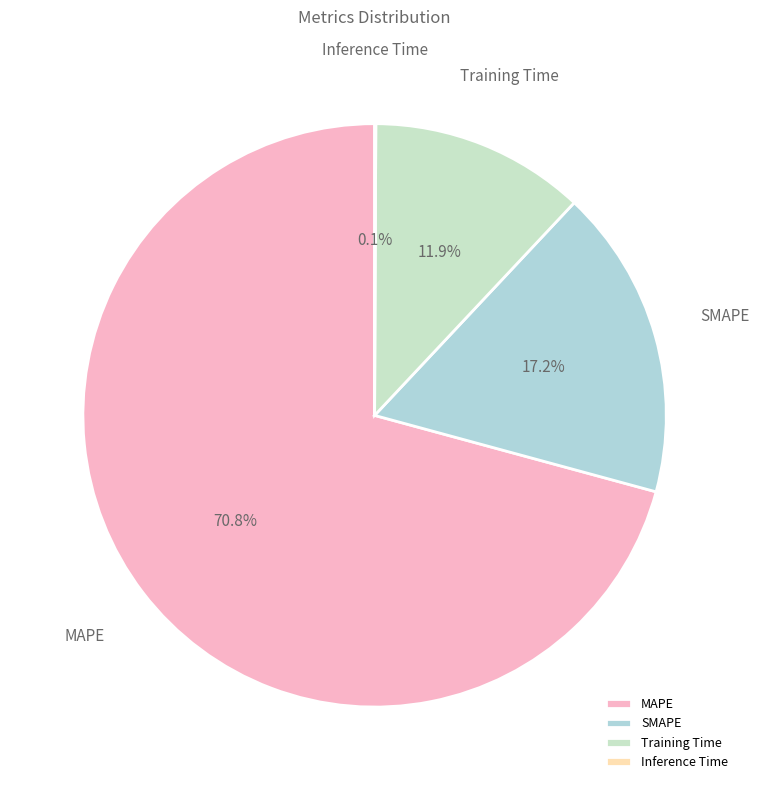

What is the largest slice in the pie chart?

MAPE